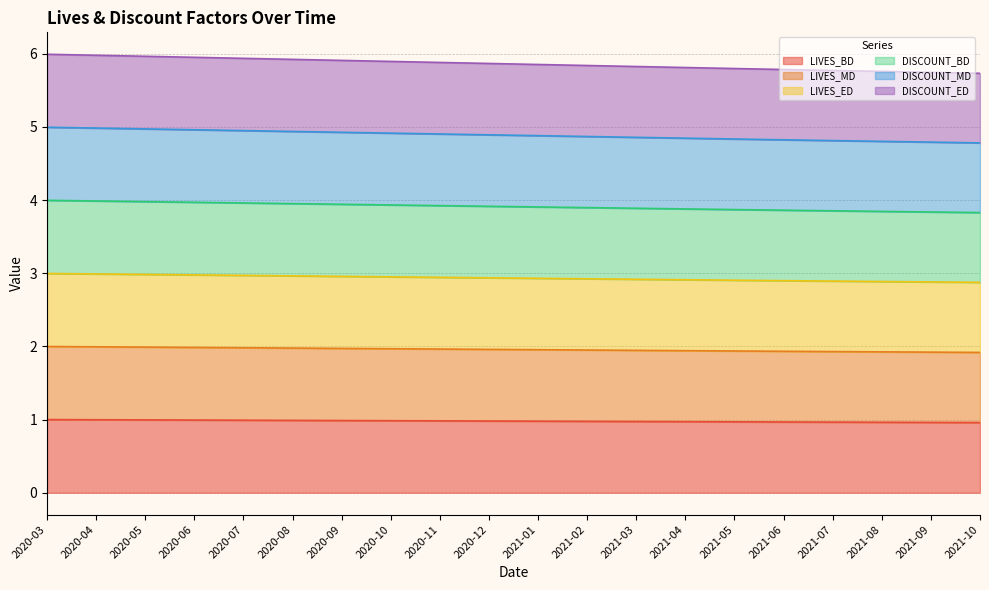

What is the label of the 17th point from the right?

2020-06